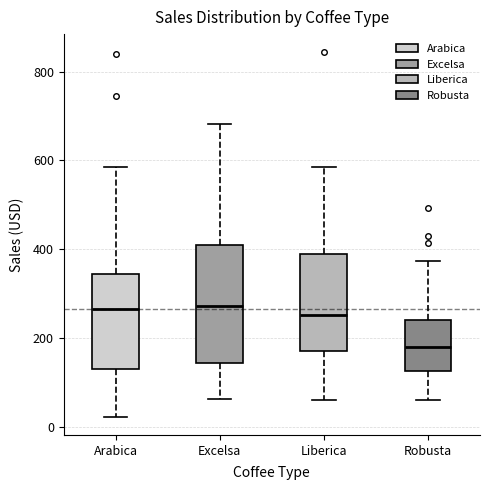

Where does the upper whisker of the box for Arabica end on the y-axis? The values are not printed on the chart, so give them approximately, as read against the axis.

580